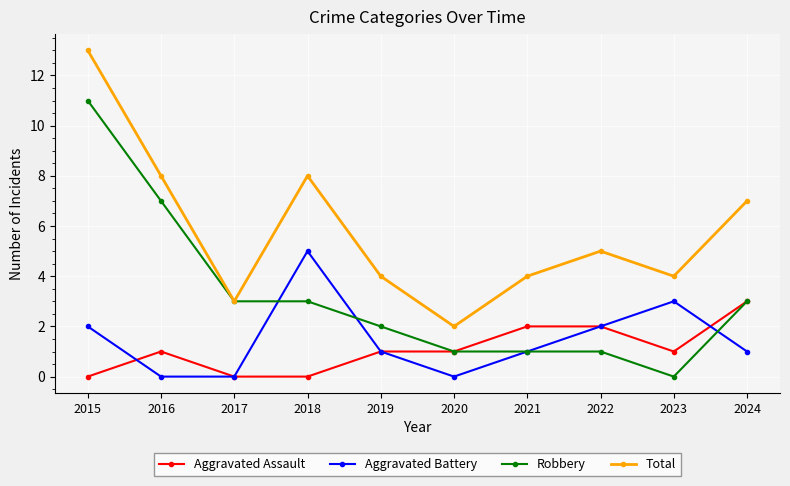

What is the difference between the highest and lowest values at 2023?

4